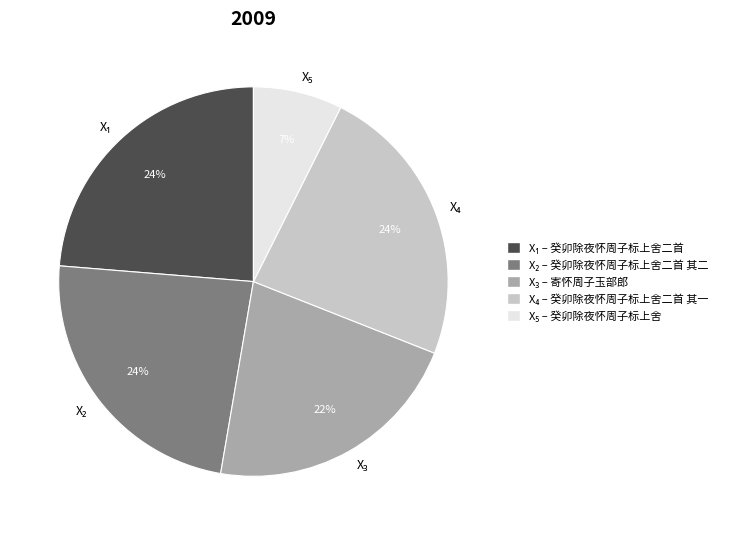

Count the number of slices in the pie.

5